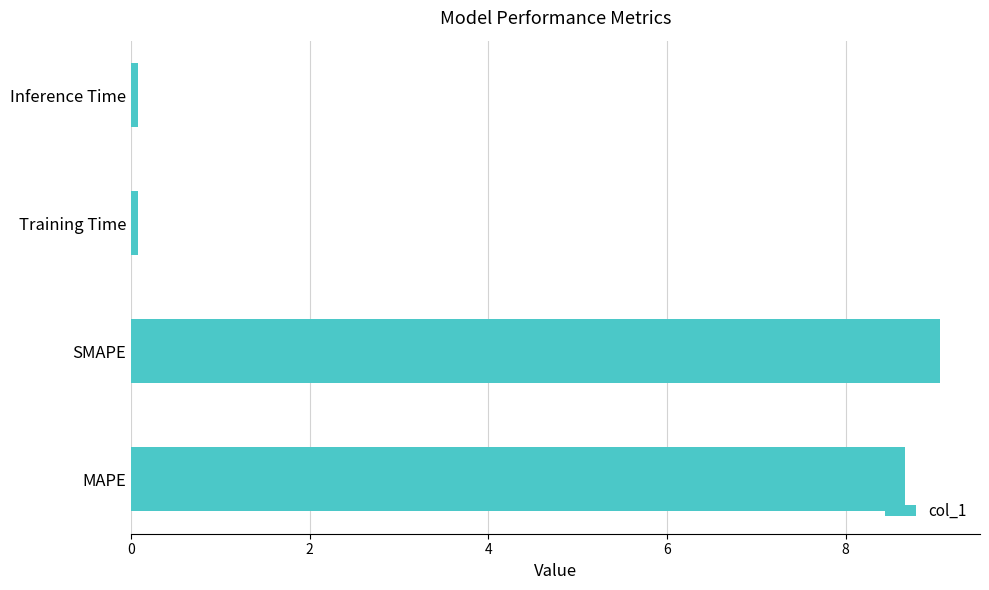

Between Training Time and SMAPE, which is larger?

SMAPE